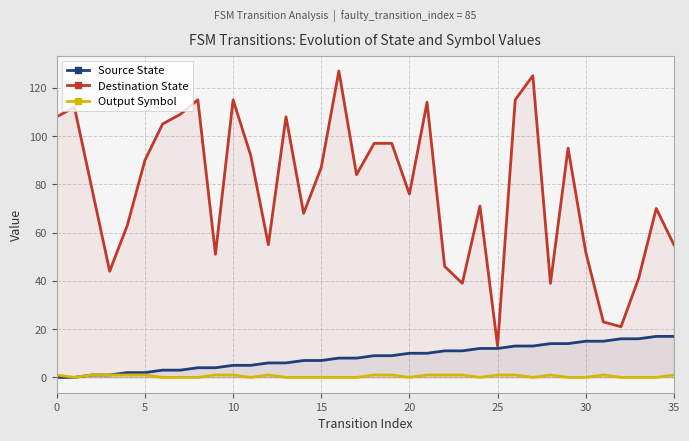

What is the maximum value for Destination State?

127